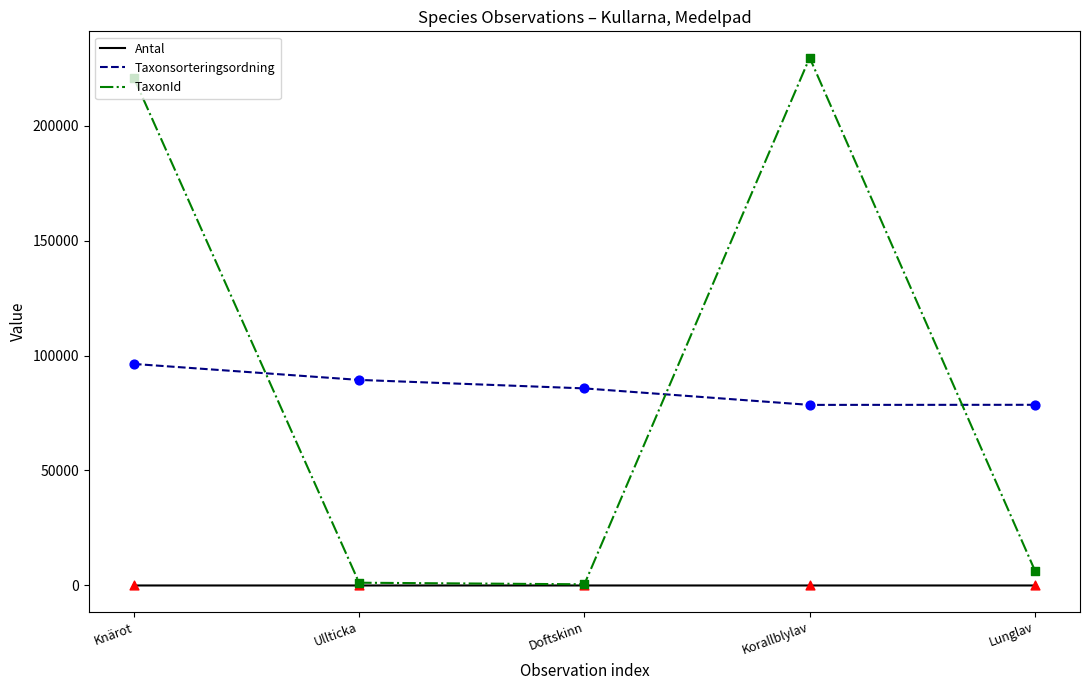

Is the value of Taxonsorteringsordning at Doftskinn greater than the value of Antal at Lunglav?

Yes